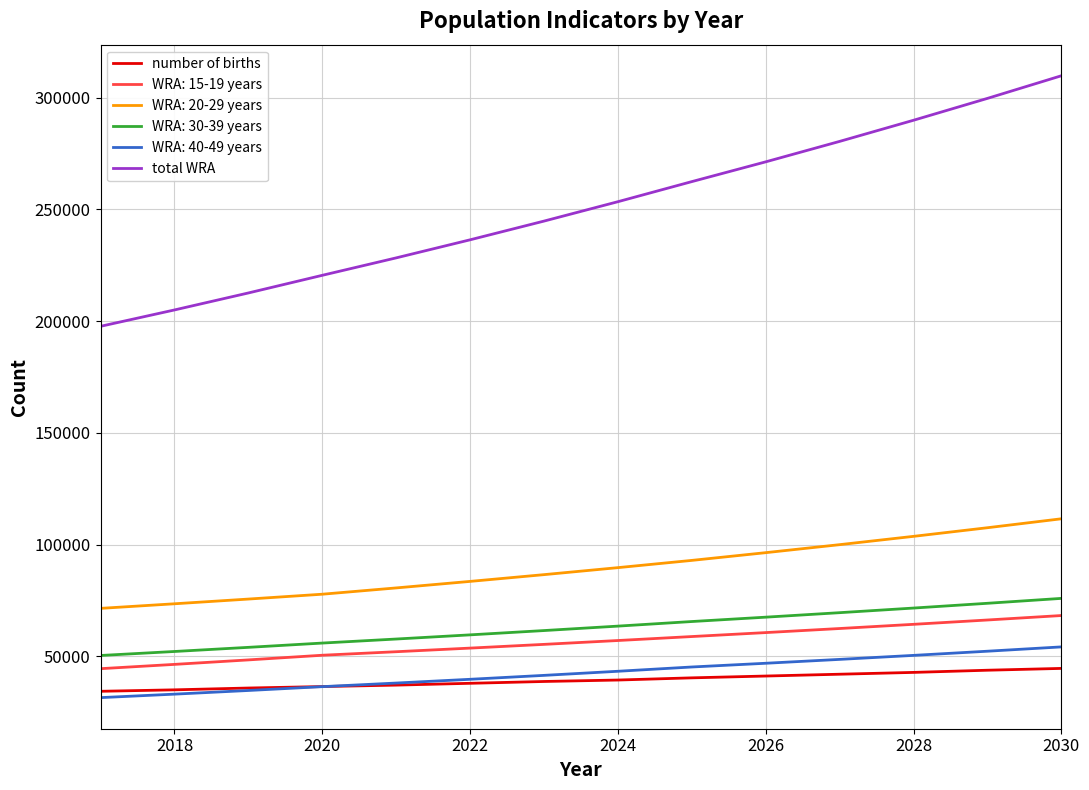

What is the maximum value shown in the chart?

309836.3